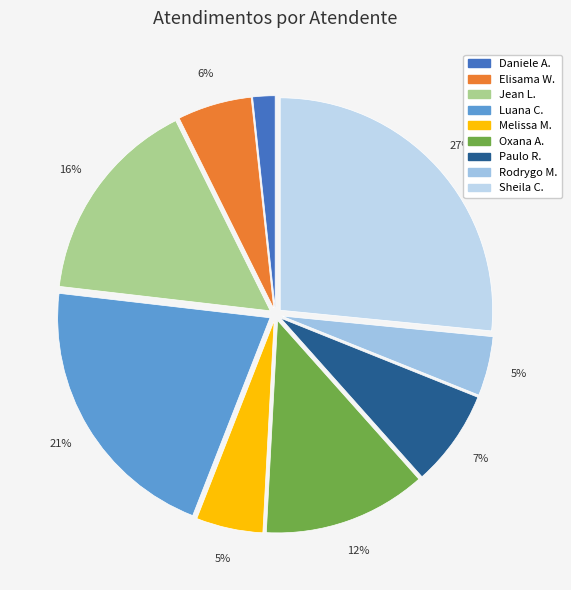

How many slices are in this pie chart?

9